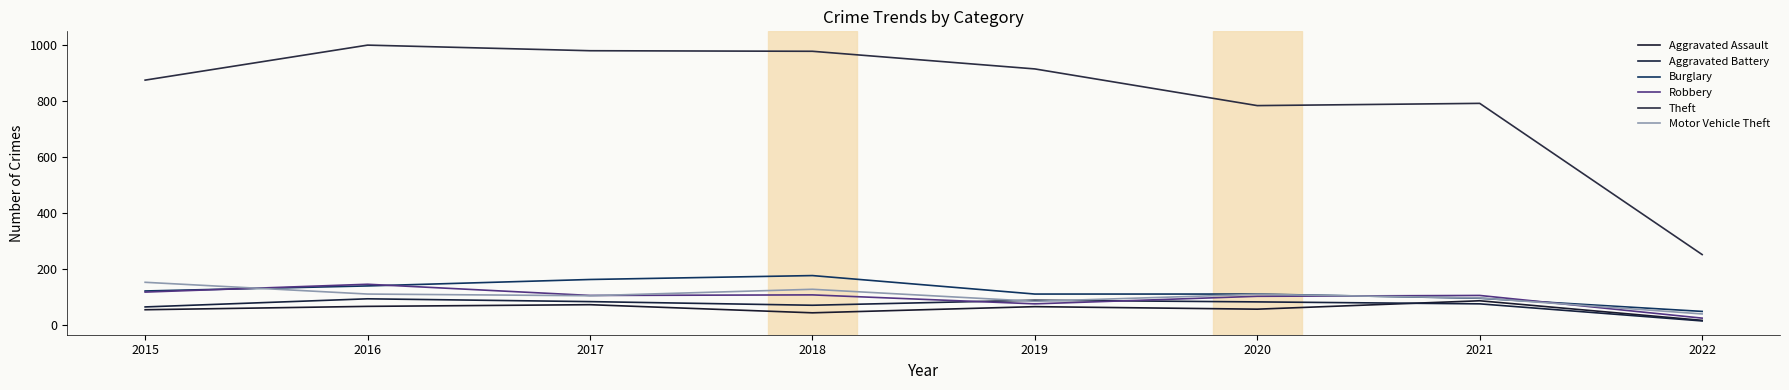

Which has a higher value, 2022 or 2016?

2016